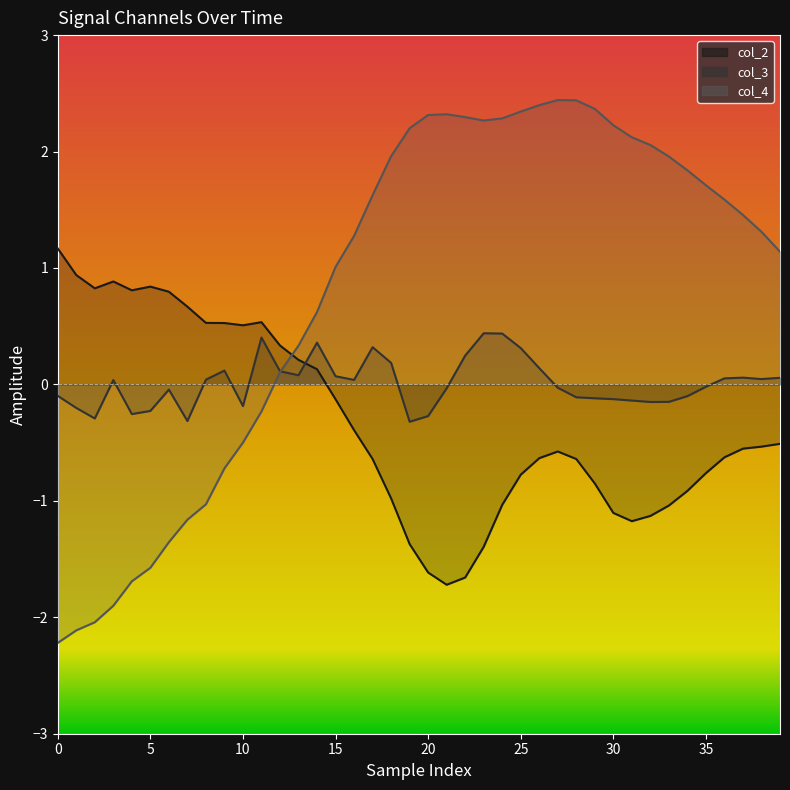

Reading right to left, what are all the values shown in this chart?

col_2 line: -0.5	-0.5	-0.6	-0.6	-0.8	-0.9	-1.0	-1.1	-1.2	-1.1	-0.9	-0.6	-0.6	-0.6	-0.8	-1.0	-1.4	-1.7	-1.7	-1.6	-1.4	-1.0	-0.6	-0.4	-0.1	0.1	0.2	0.3	0.5	0.5	0.5	0.5	0.7	0.8	0.8	0.8	0.9	0.8	0.9	1.2
col_3 line: 0.1	0.0	0.1	0.1	-0.0	-0.1	-0.1	-0.2	-0.1	-0.1	-0.1	-0.1	-0.0	0.1	0.3	0.4	0.4	0.2	-0.0	-0.3	-0.3	0.2	0.3	0.0	0.1	0.4	0.1	0.1	0.4	-0.2	0.1	0.0	-0.3	-0.0	-0.2	-0.3	0.0	-0.3	-0.2	-0.1
col_4 line: 1.1	1.3	1.5	1.6	1.7	1.8	2.0	2.1	2.1	2.2	2.4	2.4	2.4	2.4	2.3	2.3	2.3	2.3	2.3	2.3	2.2	2.0	1.6	1.3	1.0	0.6	0.3	0.1	-0.2	-0.5	-0.7	-1.0	-1.2	-1.4	-1.6	-1.7	-1.9	-2.0	-2.1	-2.2